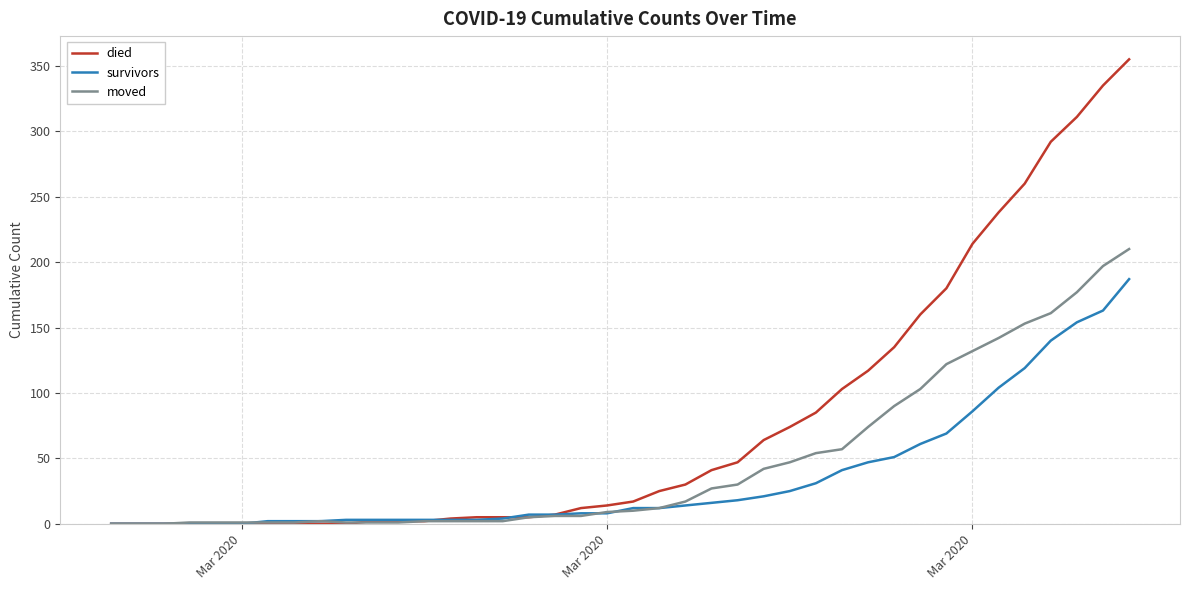

Which series has the largest total across all categories?

died